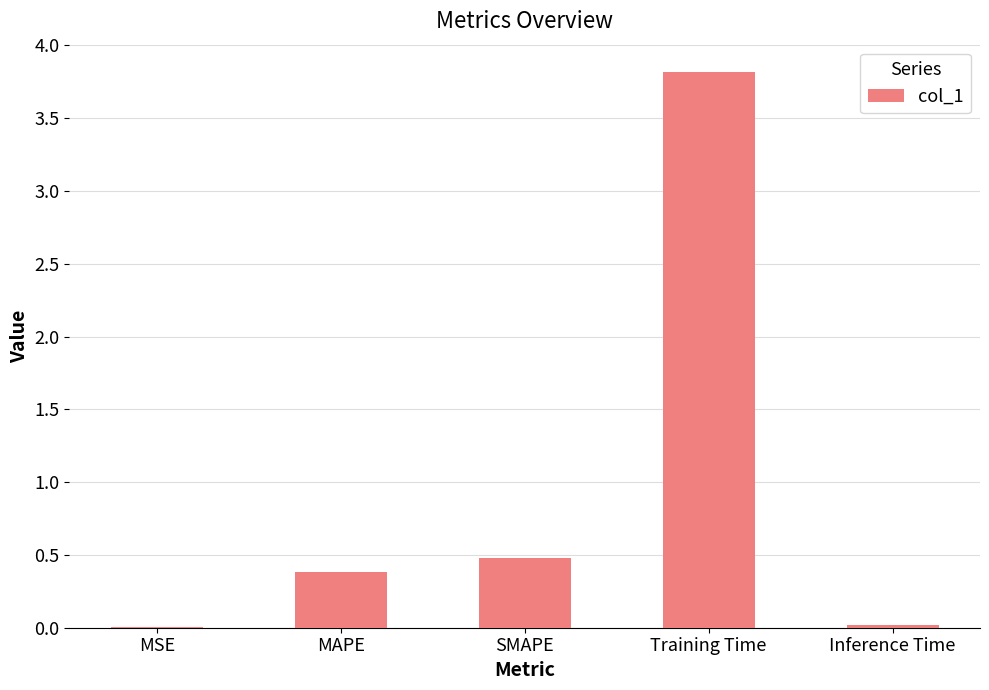

Are the bars horizontal?

No